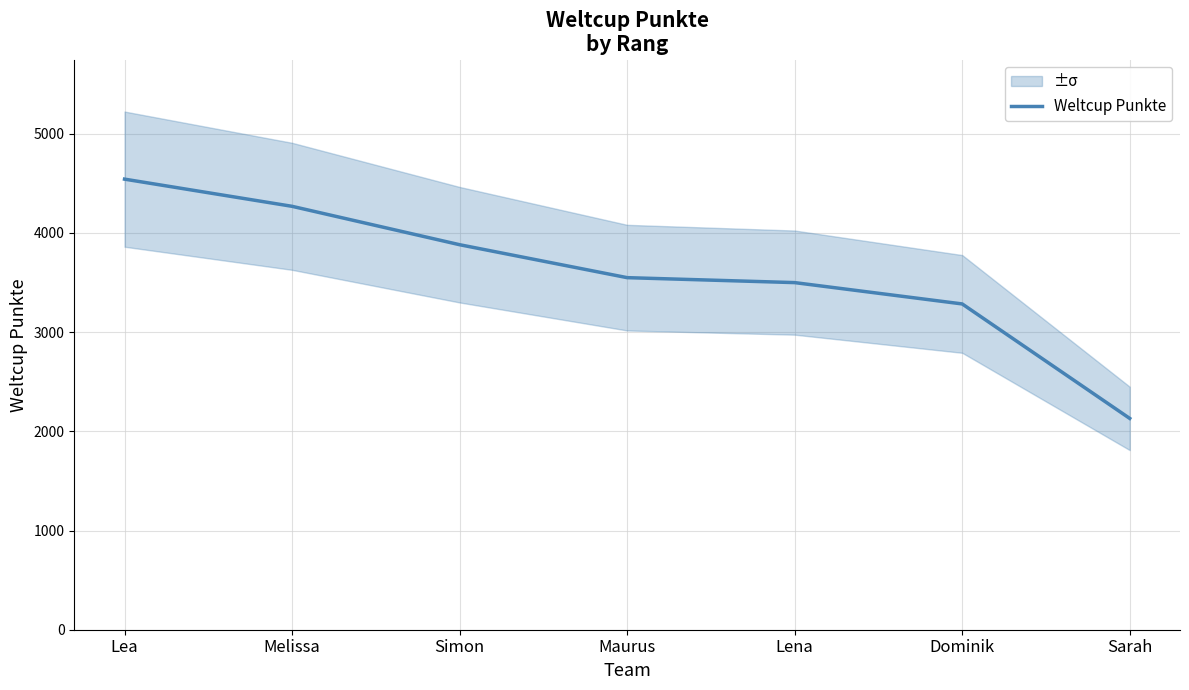

Reading left to right, transcribe all the data shown in this chart.

Lea=4542	Melissa=4268	Simon=3881	Maurus=3549	Lena=3499	Dominik=3284	Sarah=2130